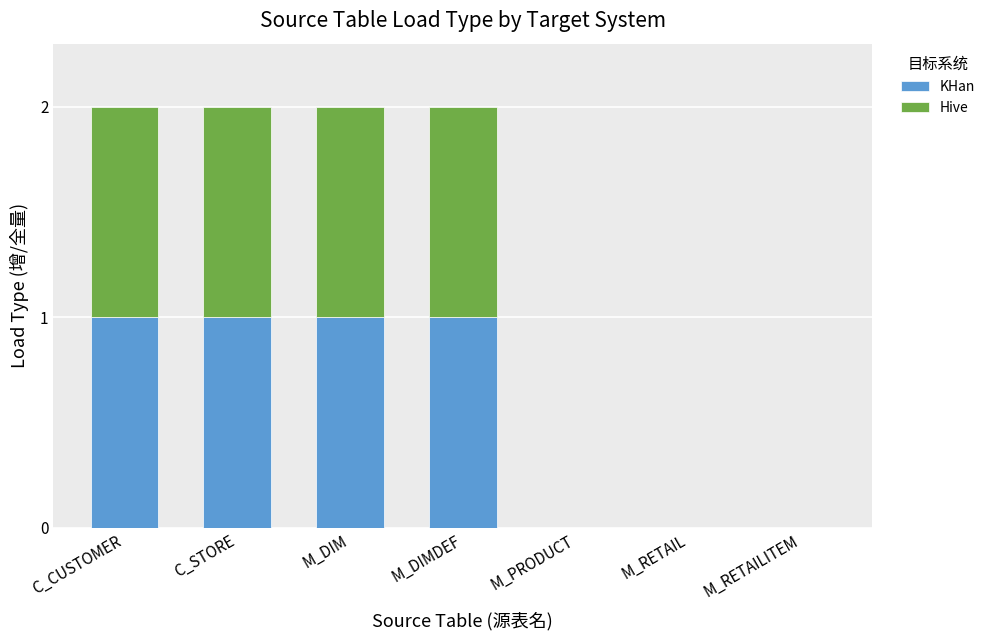

The value of KHan at M_PRODUCT is 0. True or false?

True